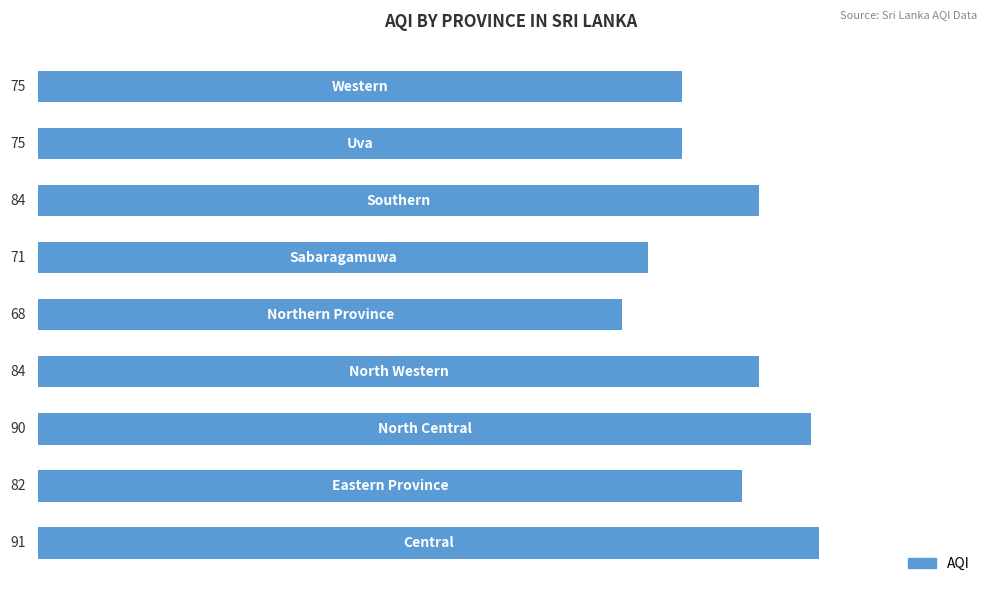

What is the maximum value shown in the chart?

91